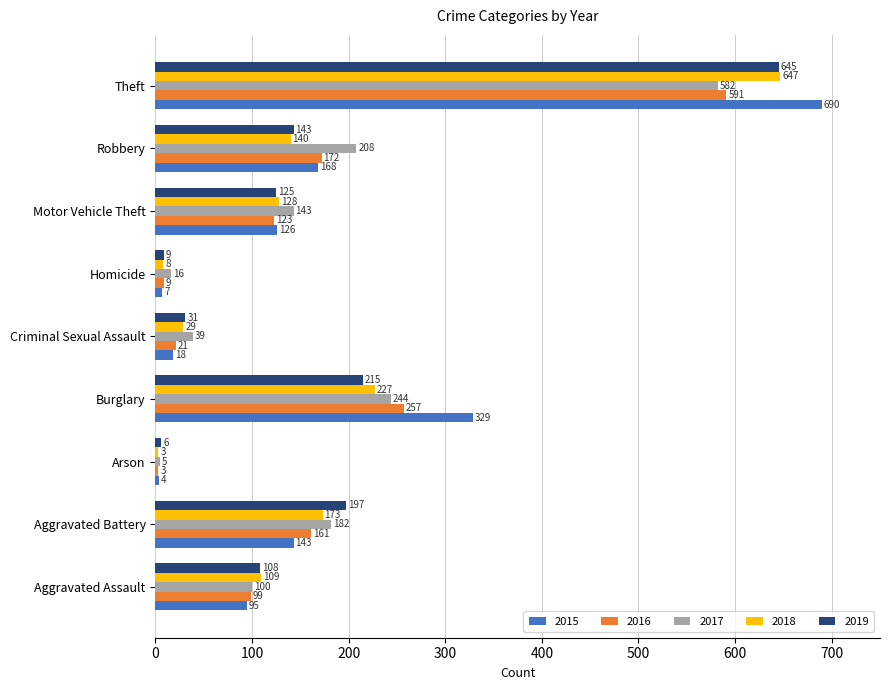

What is the maximum value shown in the chart?

690